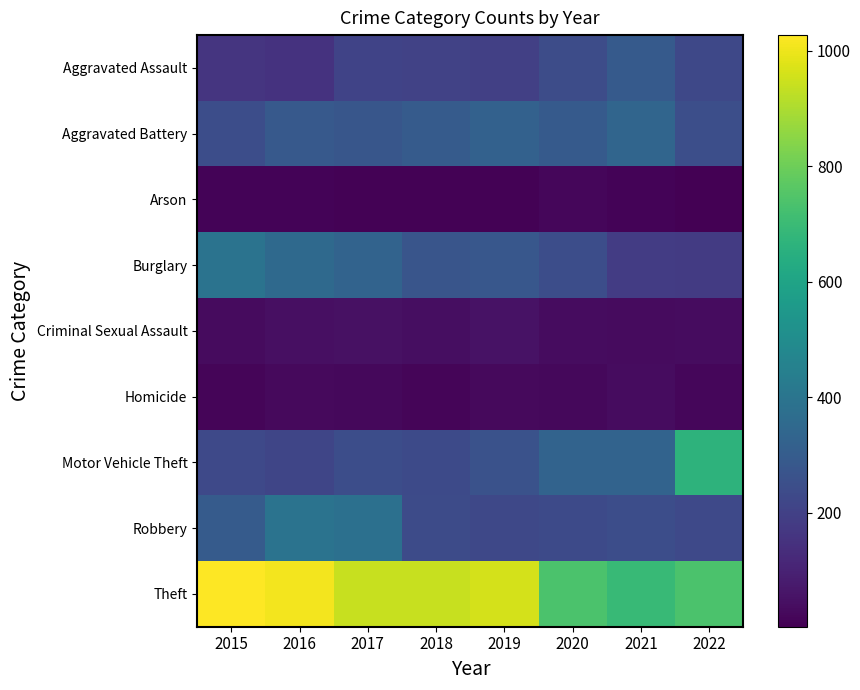

What is the smallest value displayed?

3